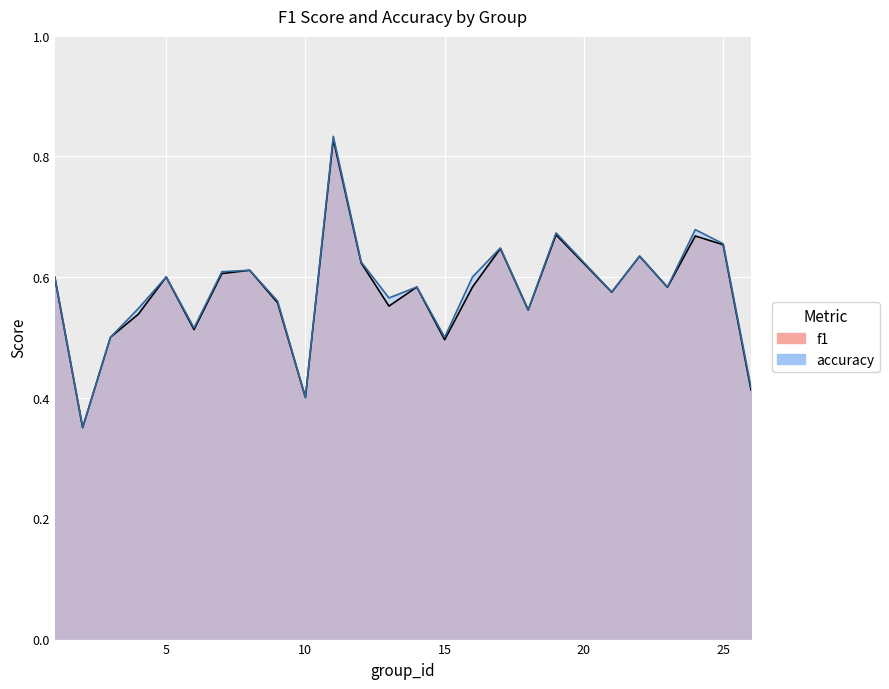

The value of f1 at 7 is 0.6. True or false?

True